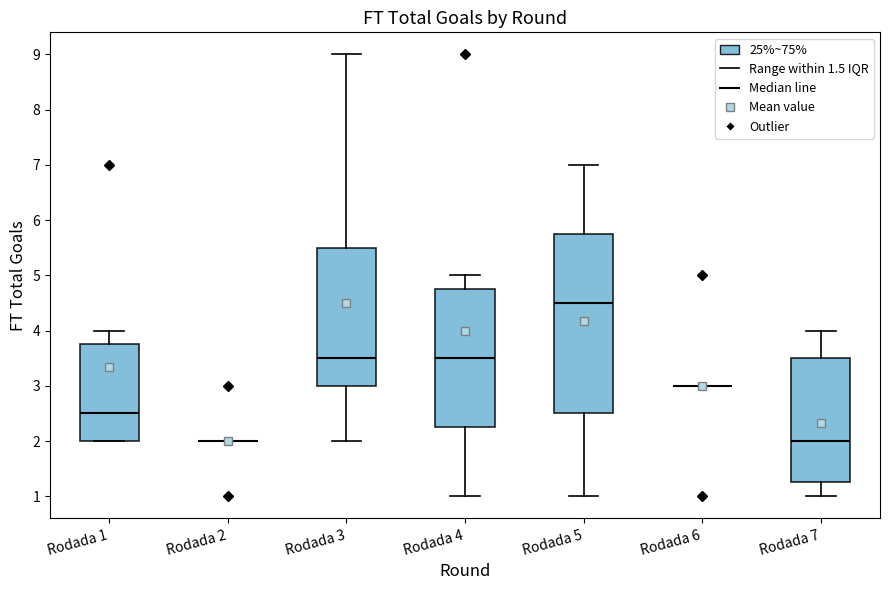

Where does the median line of the box for Rodada 4 sit on the y-axis? The values are not printed on the chart, so give them approximately, as read against the axis.

3.5